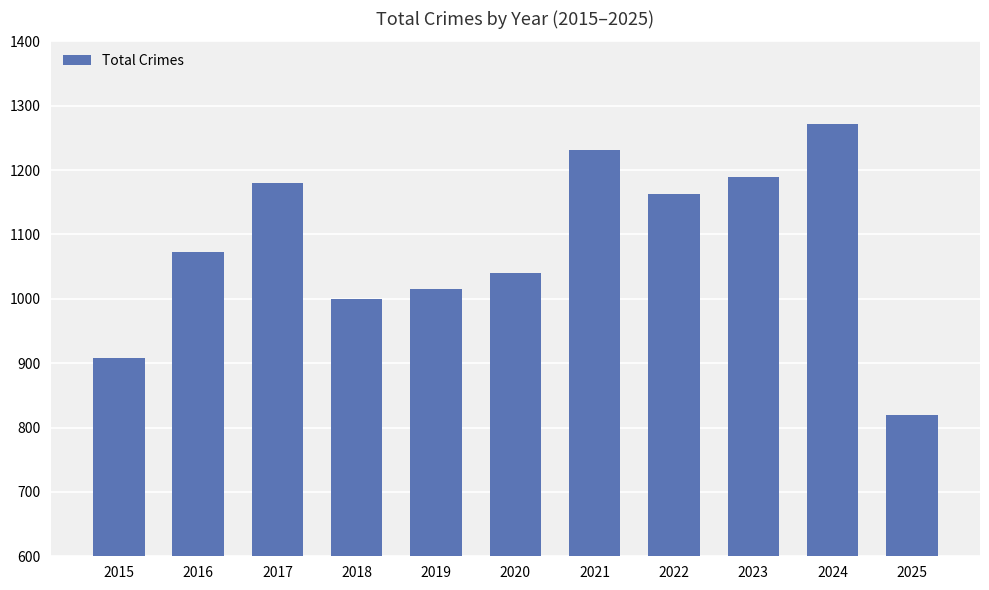

List the labels in order of value, largest first.

2024, 2021, 2023, 2017, 2022, 2016, 2020, 2019, 2018, 2015, 2025